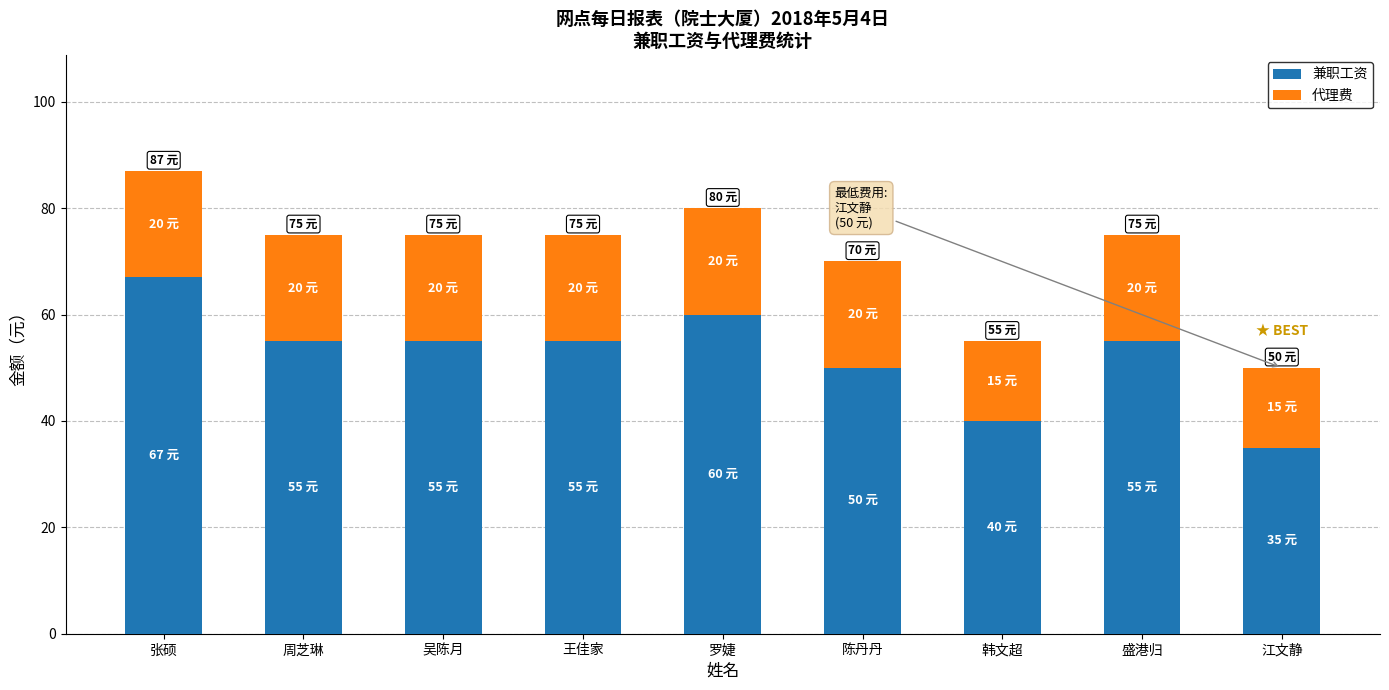

Is it true that 兼职工资 equals 98 at 盛港归?

False